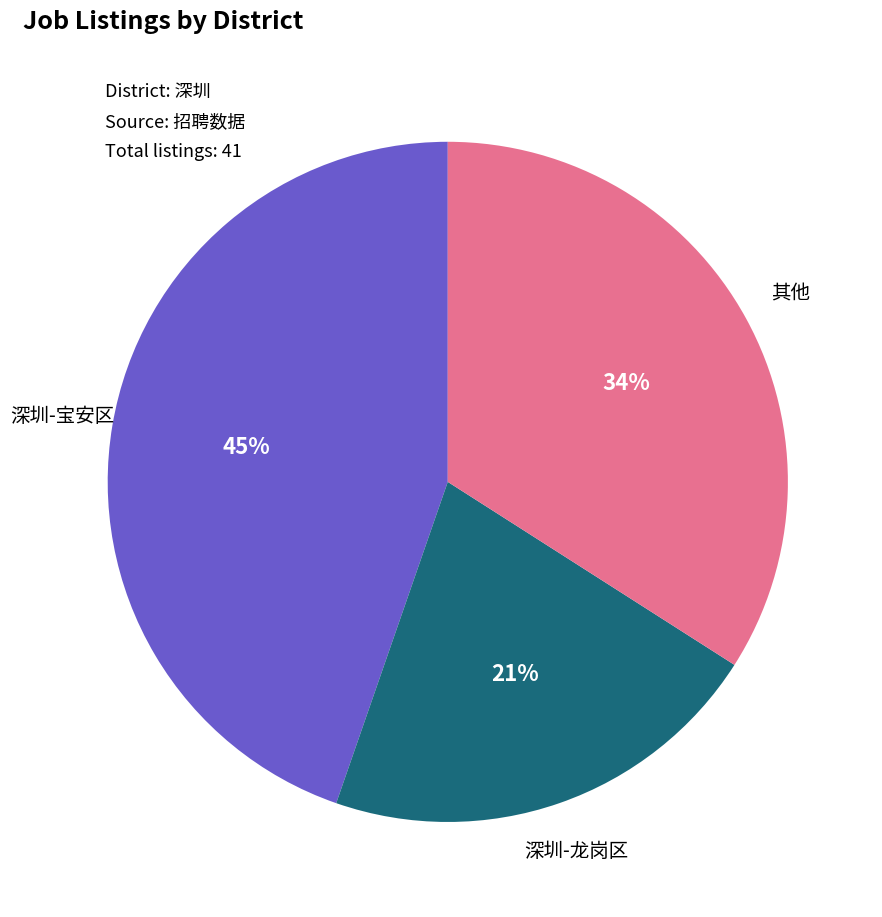

What percentage is the 深圳-龙岗区 slice, to the nearest percent?

21%